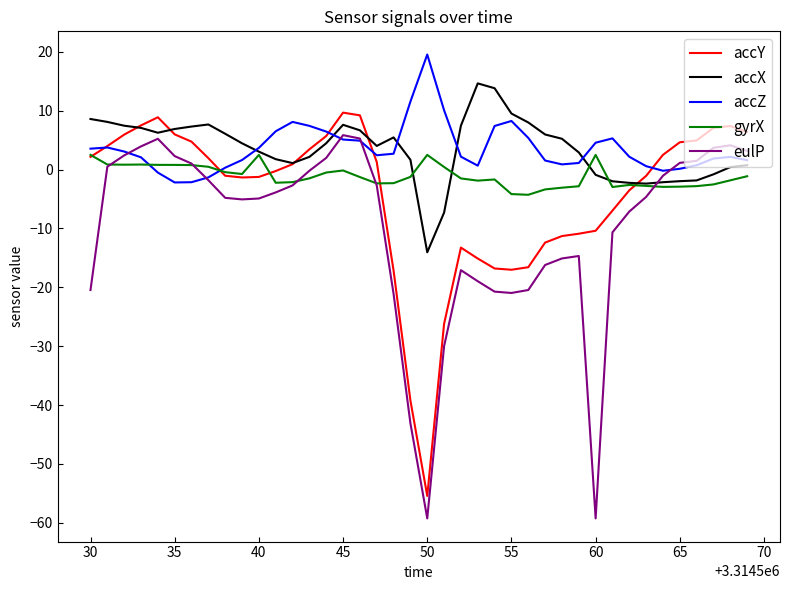

After their last crossing, which series has the higher values: eulP or accZ?

eulP